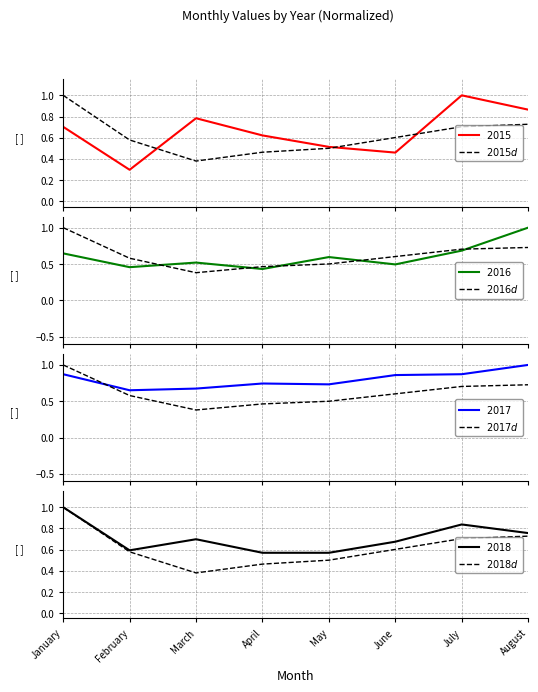

The 2015 series shows 0.9 at August. True or false?

True